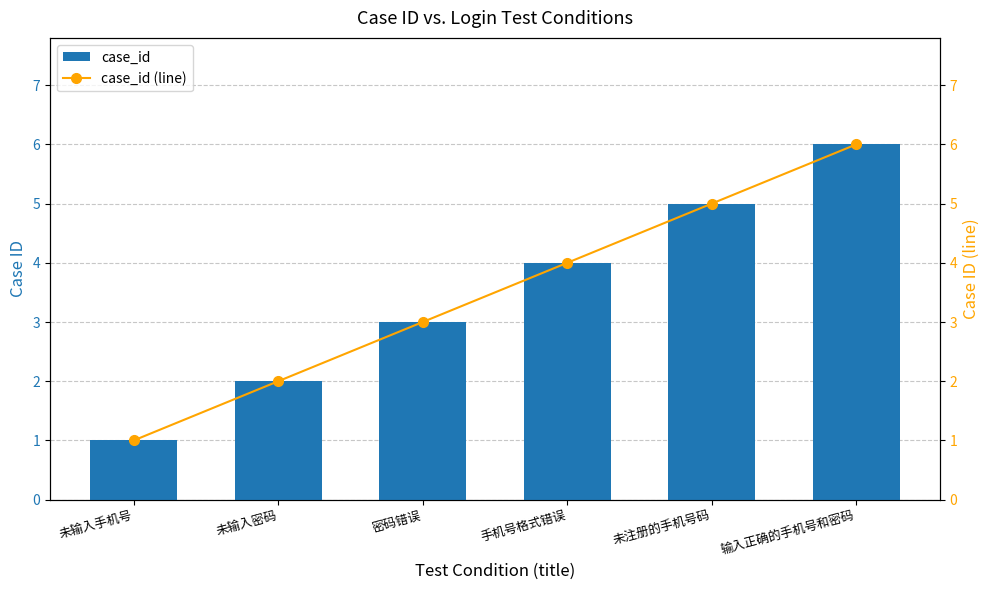

Reading left to right, transcribe all the data shown in this chart.

case_id: 1	2	3	4	5	6
case_id (line): 1	2	3	4	5	6